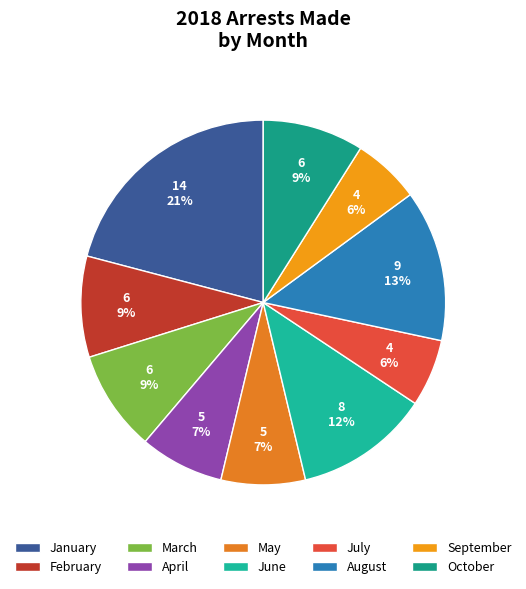

Count the number of slices in the pie.

10